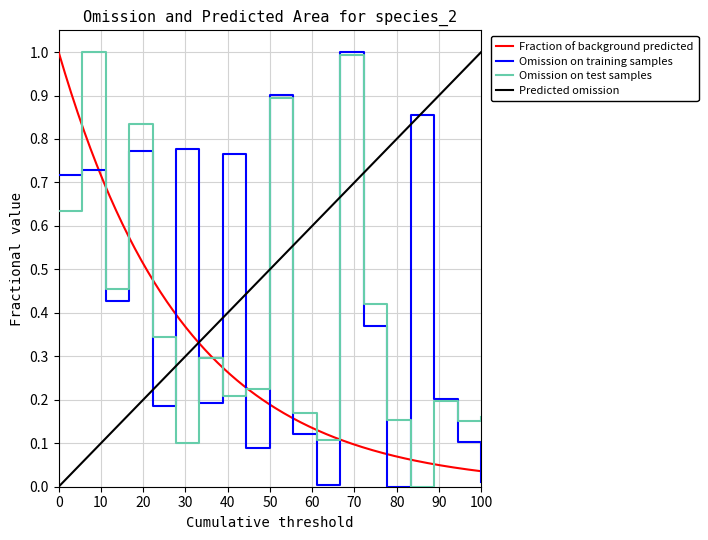

What is the highest value of the Omission on training samples series?

1.0